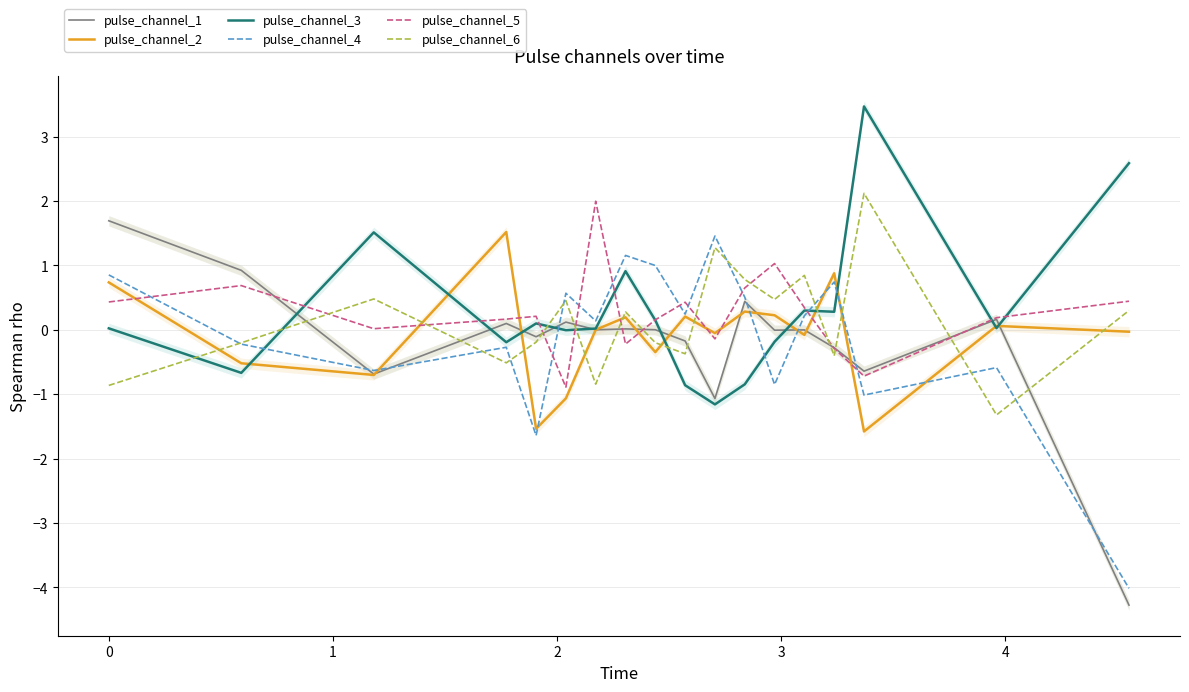

At how many categories does at least one series exceed 2?

2